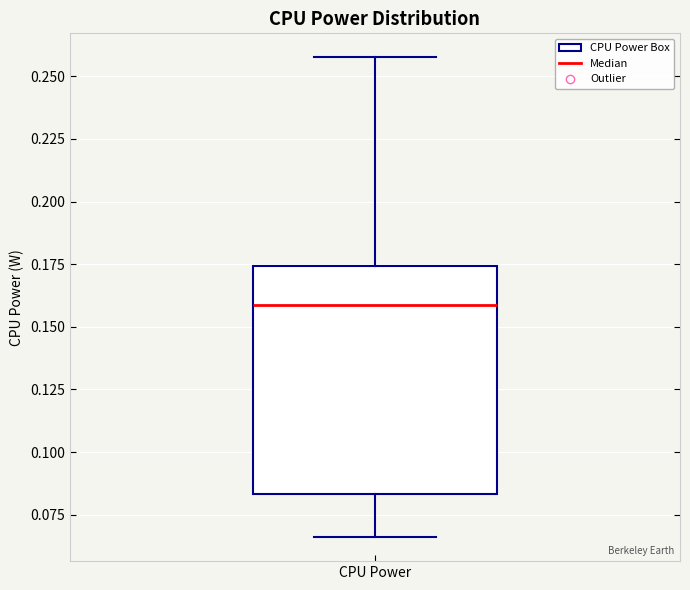

Transcribe this box plot: give where the median line is, the range the box spans, and where the two whiskers end, as read against the y-axis. The values are not printed on the chart, so give them approximately, as read against the axis.

median 0.160, box 0.085 to 0.175, whiskers 0.065 to 0.260